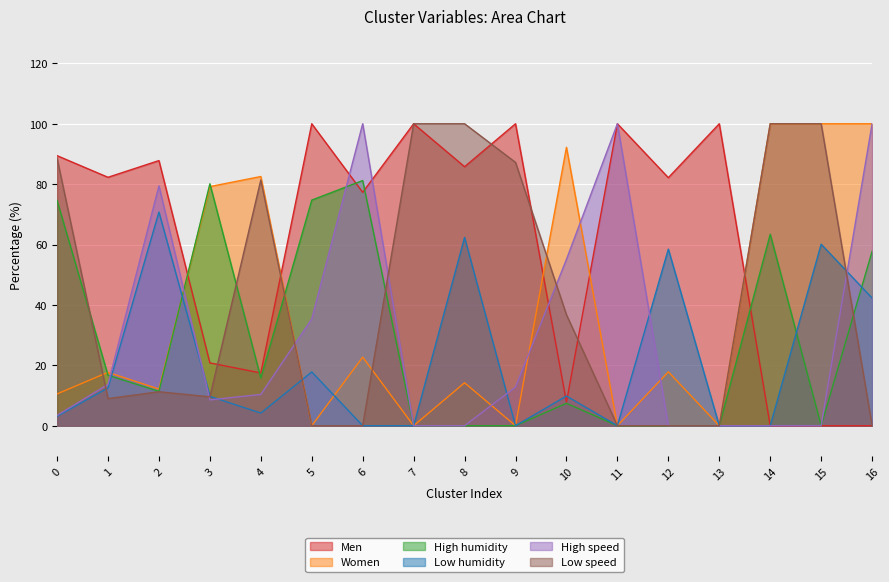

Where is the first local maximum for Low humidity?

2